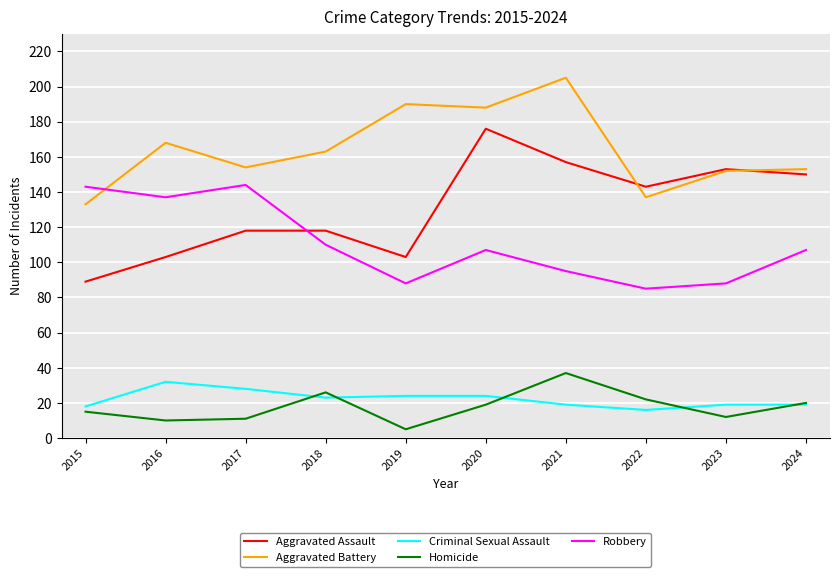

Which series has the largest range (max minus min)?

Aggravated Assault